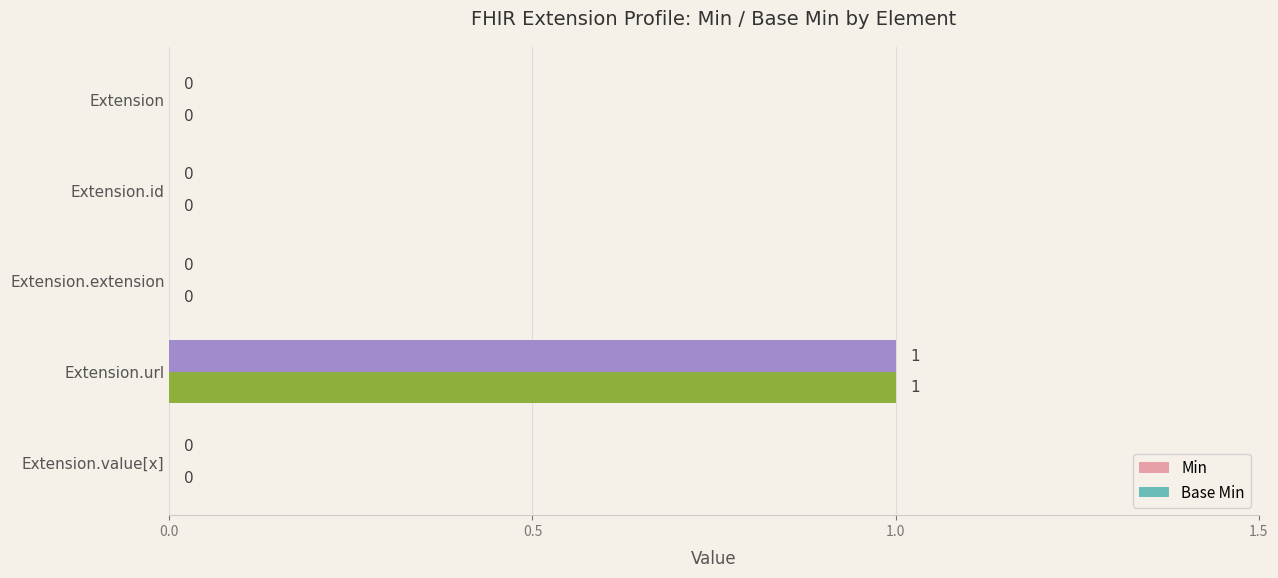

How many Base Min values are between 0 and 1?

5